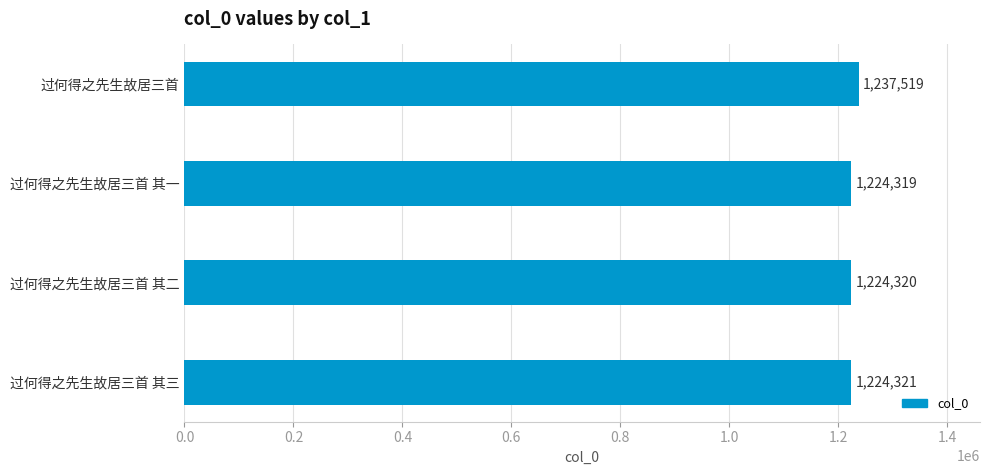

At which label is the value closest to 1230919?

过何得之先生故居三首 其三